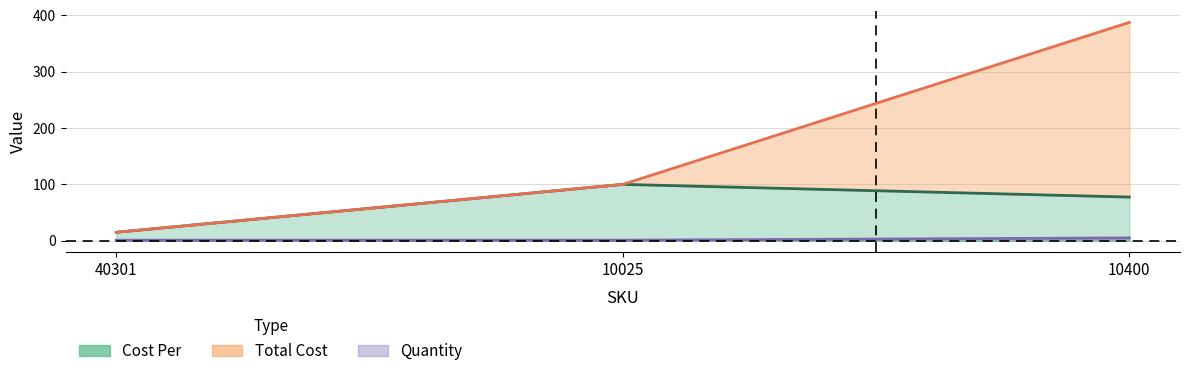

At which label does Total Cost first exceed 100?

10400